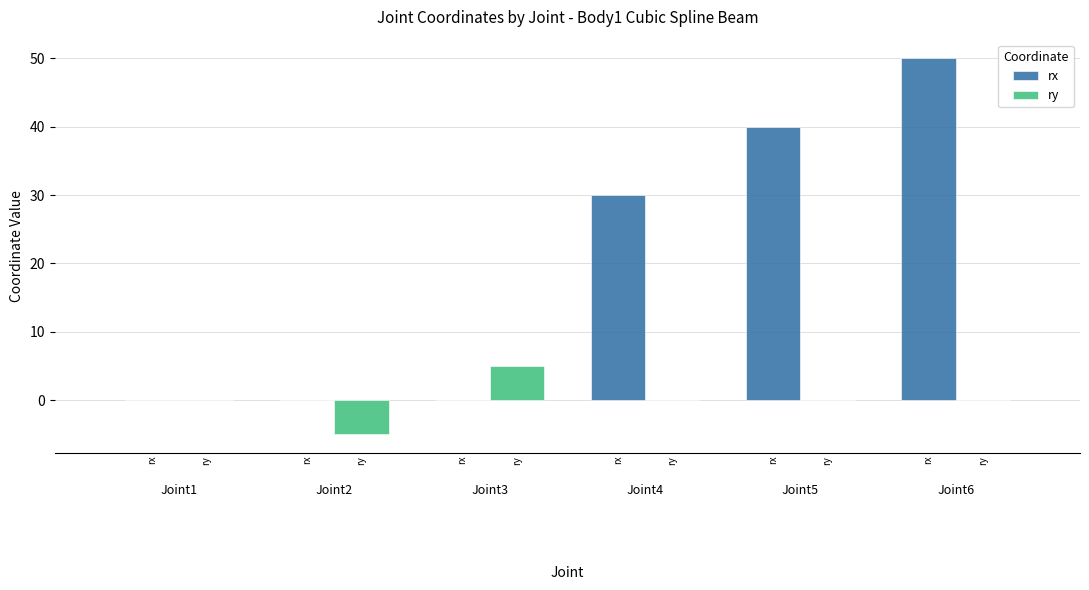

Is it true that rx equals -30 at Joint2?

False